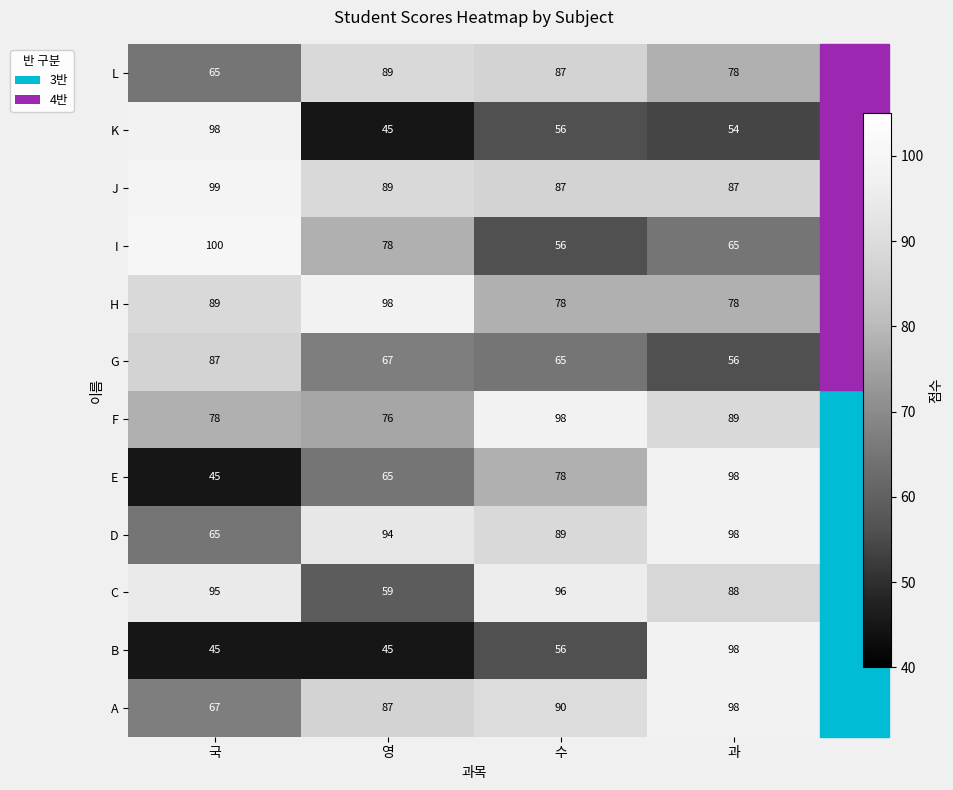

Read the J value at 영.

89